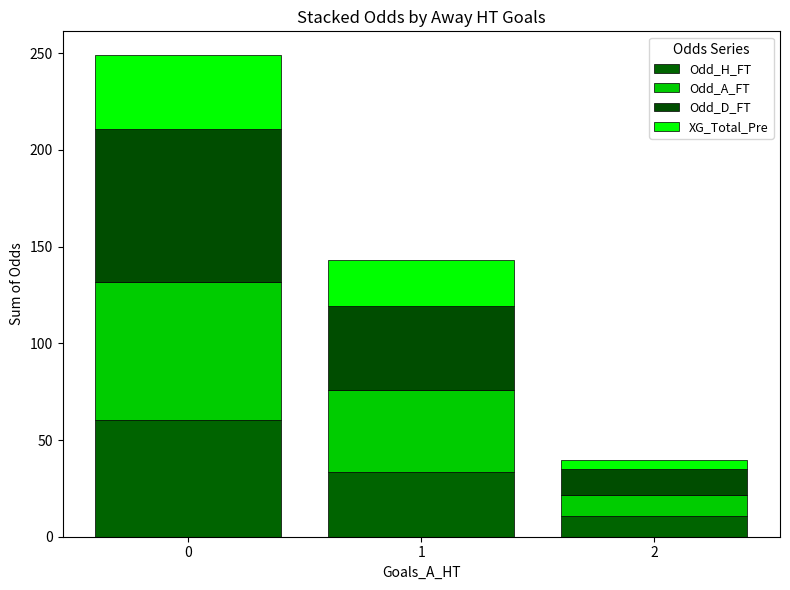

Rank the series by their average value, from highest to lowest.

Odd_D_FT, Odd_A_FT, Odd_H_FT, XG_Total_Pre